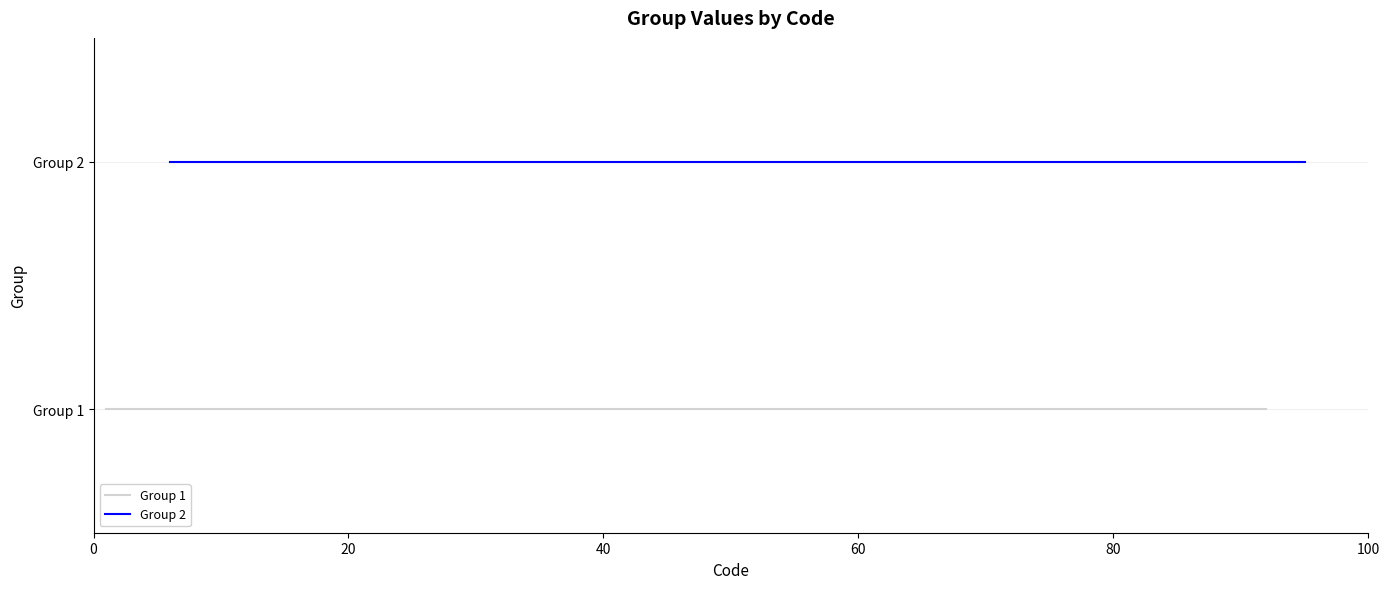

The Group 1 series shows 1 at 60. True or false?

False